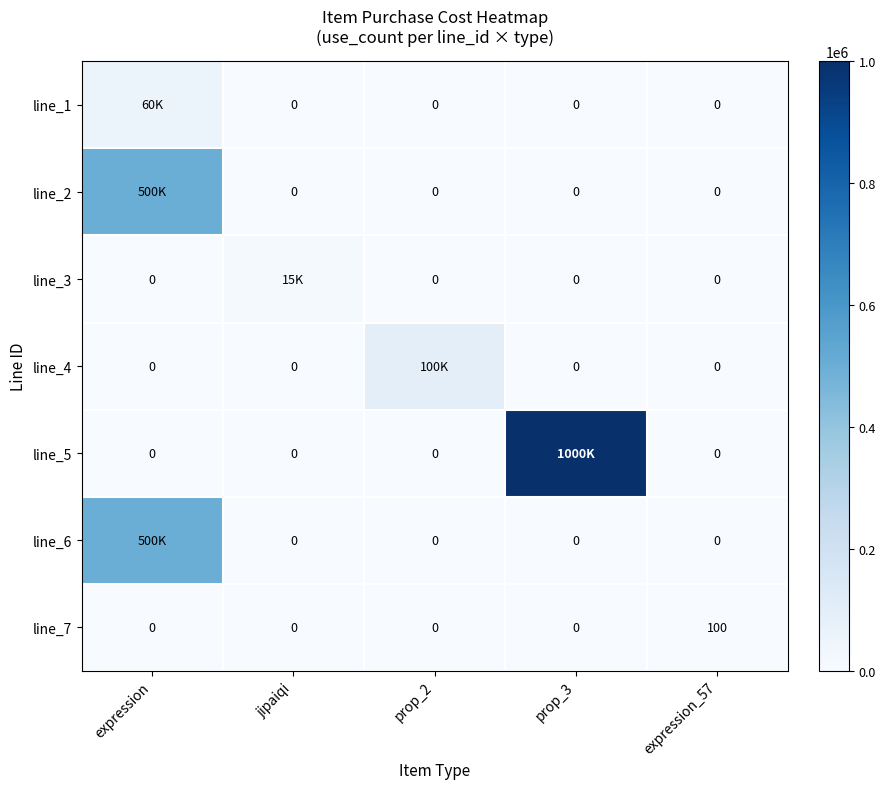

How many values in the line_7 series exceed 0?

1